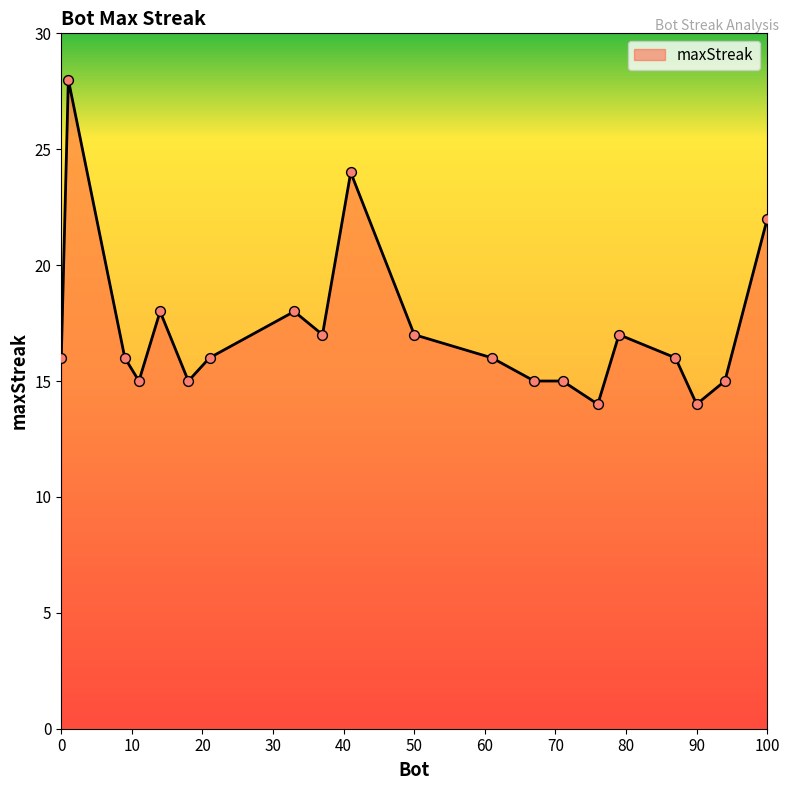

What is the smallest value displayed?

14